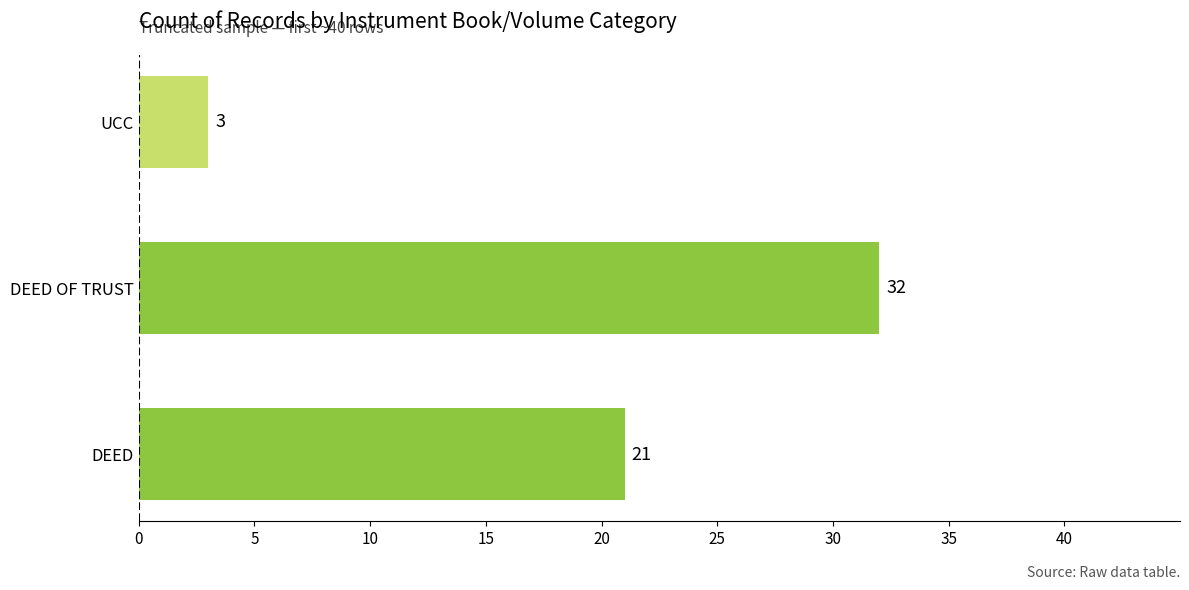

List the labels in order of value, smallest first.

UCC, DEED, DEED OF TRUST